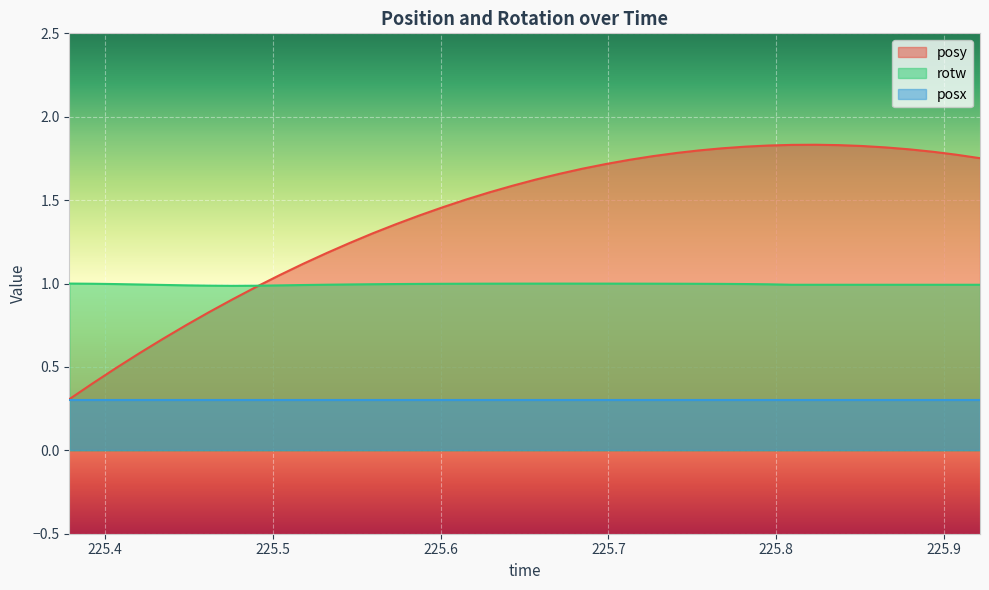

Is the value of rotw at 225.5178 greater than the value of posy at 225.4762?

Yes